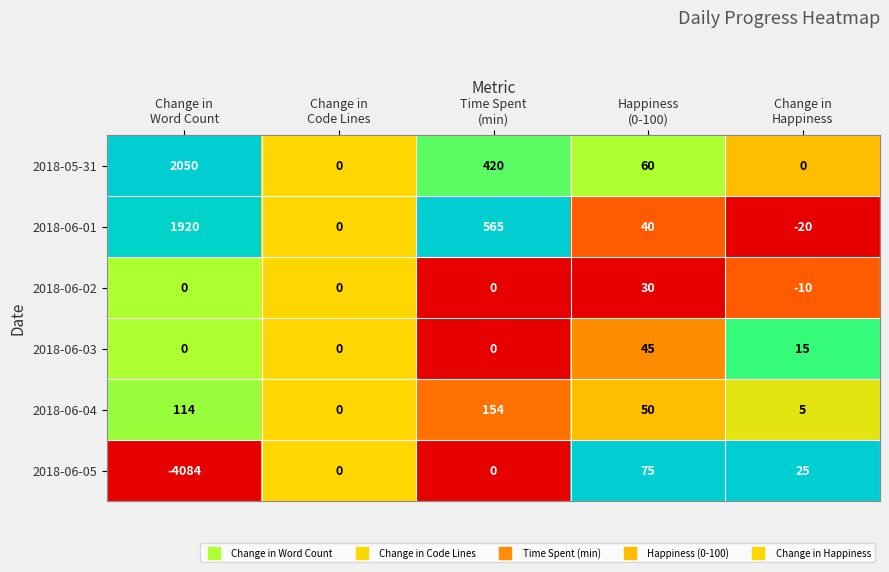

Reading right to left, transcribe all the data shown in this chart.

2018-05-31: 0	60	420	0	2050
2018-06-01: -20	40	565	0	1920
2018-06-02: -10	30	0	0	0
2018-06-03: 15	45	0	0	0
2018-06-04: 5	50	154	0	114
2018-06-05: 25	75	0	0	-4084